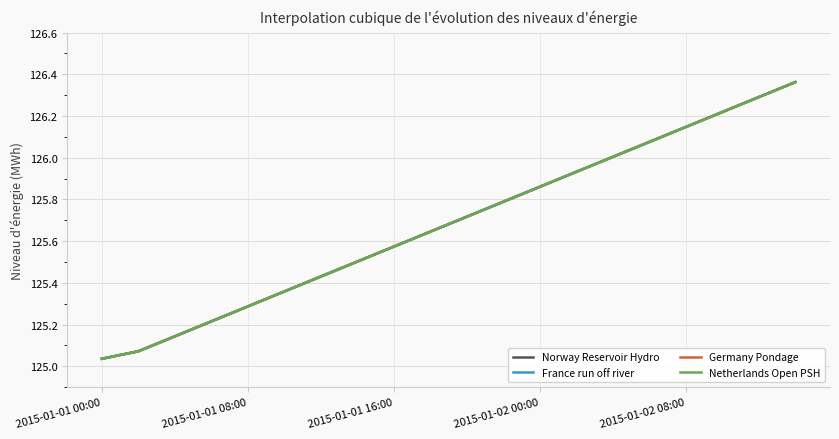

What is the maximum value shown in the chart?

126.4